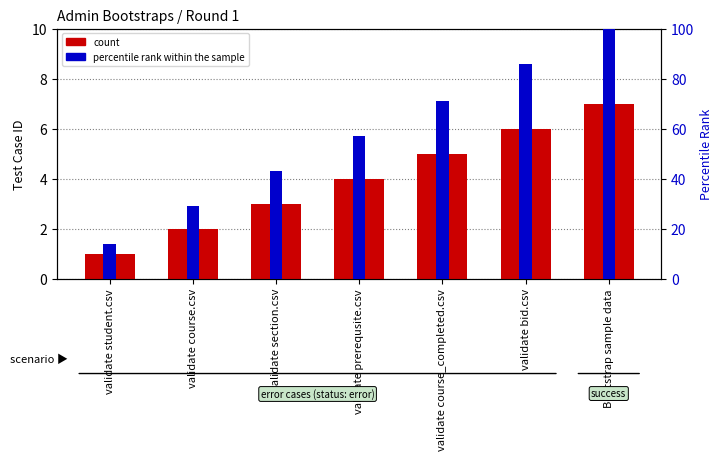

The count series shows 1 at validate student.csv. True or false?

True